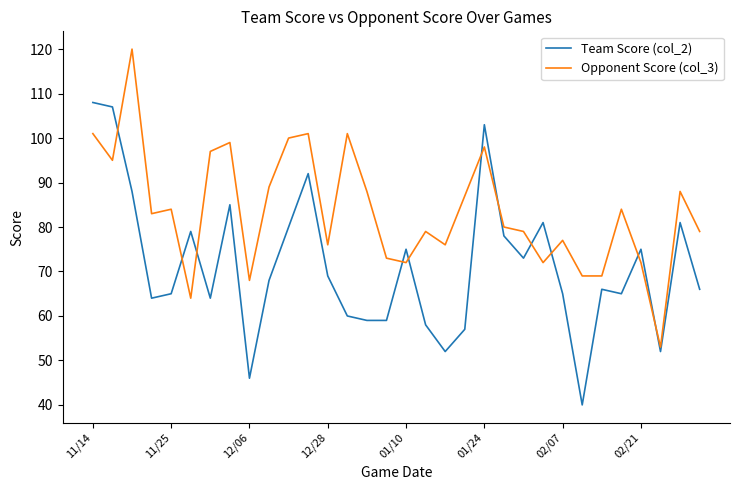

What is the difference between the maximum and minimum values in the Opponent Score (col_3) series?

67